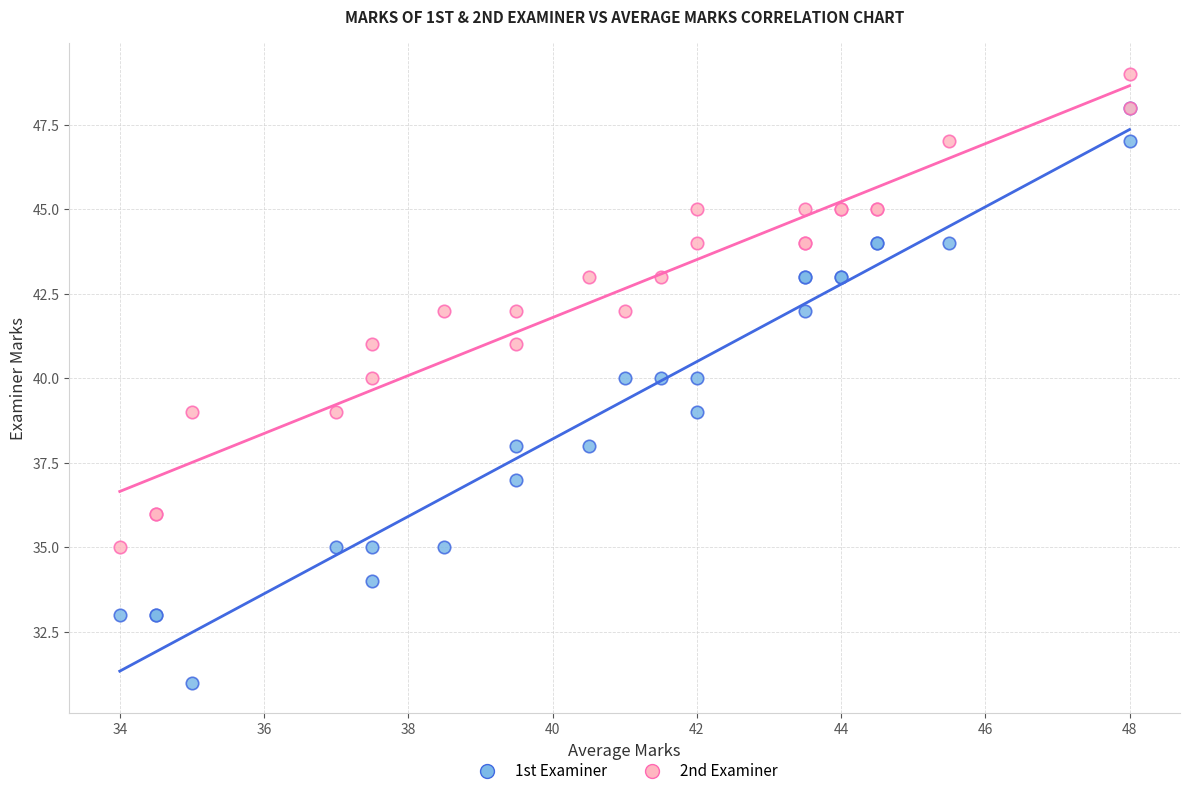

Which series contains the highest Y value?

2nd Examiner